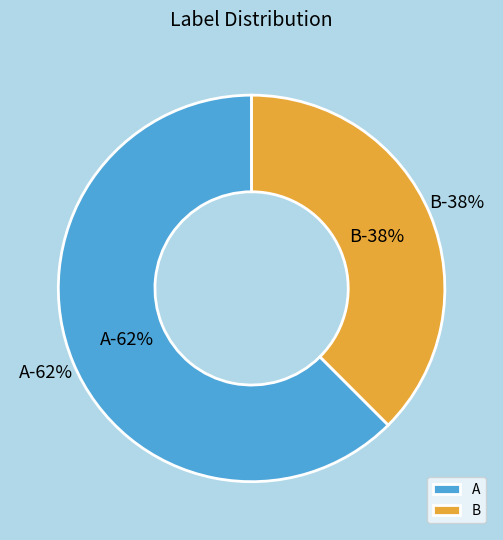

To the nearest percent, what is the combined percentage of A and B?

100%